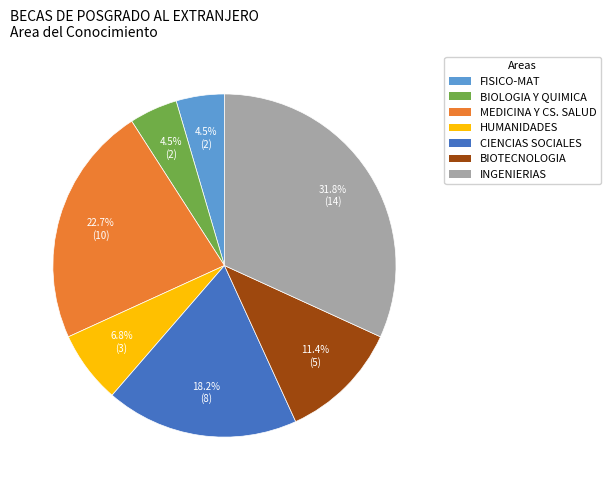

How much of the chart is everything except FISICO-MAT?

95.5%